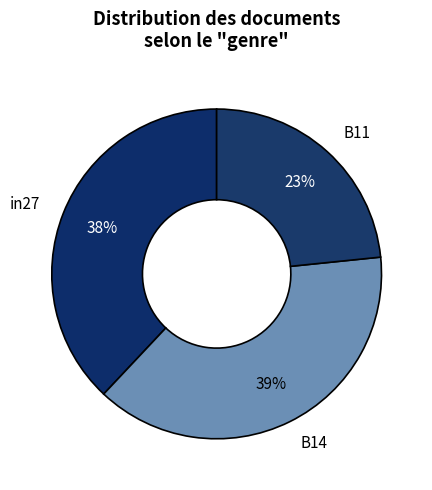

Rank the categories by value from highest to lowest.

B14, in27, B11